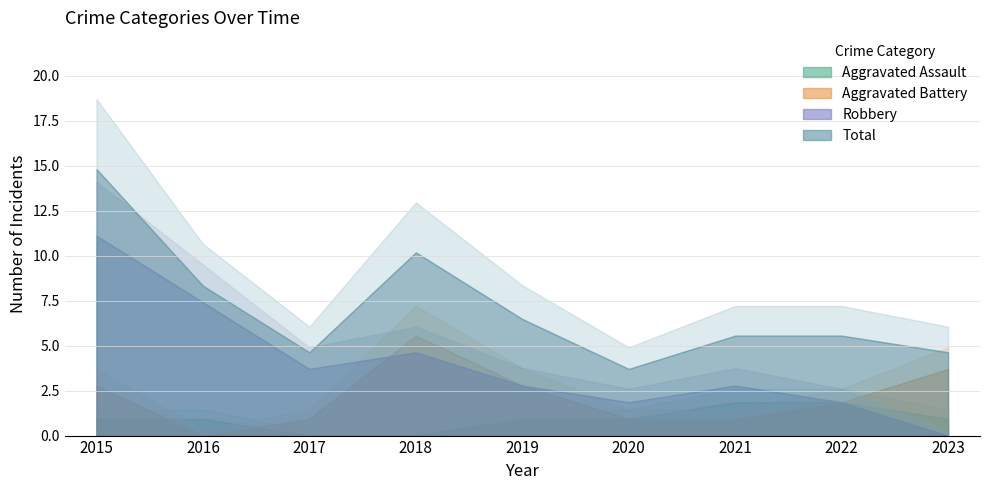

Rank the categories by Total value from highest to lowest.

2015, 2018, 2016, 2019, 2021, 2022, 2017, 2023, 2020